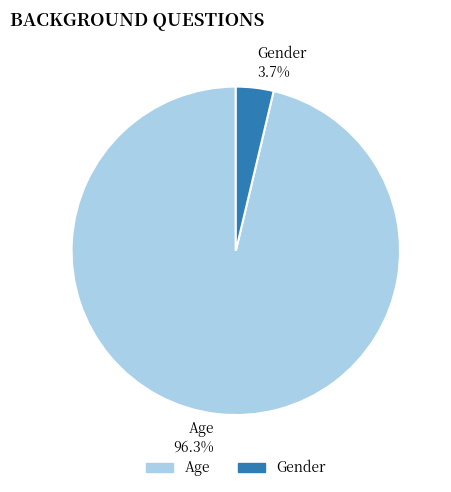

Is there a majority slice in this chart?

Yes